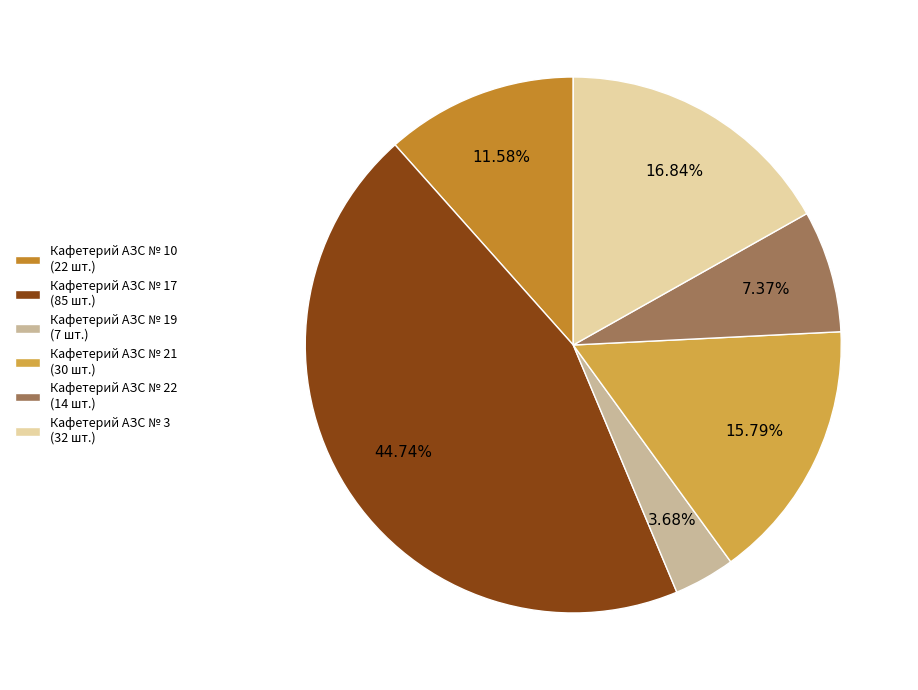

Count the number of slices in the pie.

6